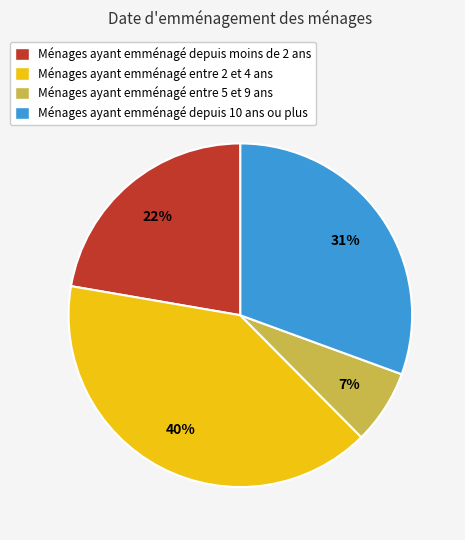

Do Ménages ayant emménagé entre 2 et 4 ans and Ménages ayant emménagé depuis 10 ans ou plus together represent more than half of the pie?

Yes